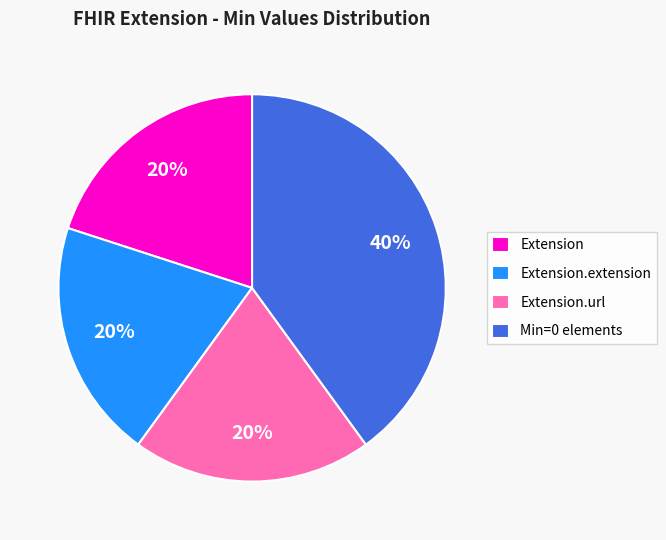

To the nearest percent, what is the difference between the largest and smallest slice percentages?

20%